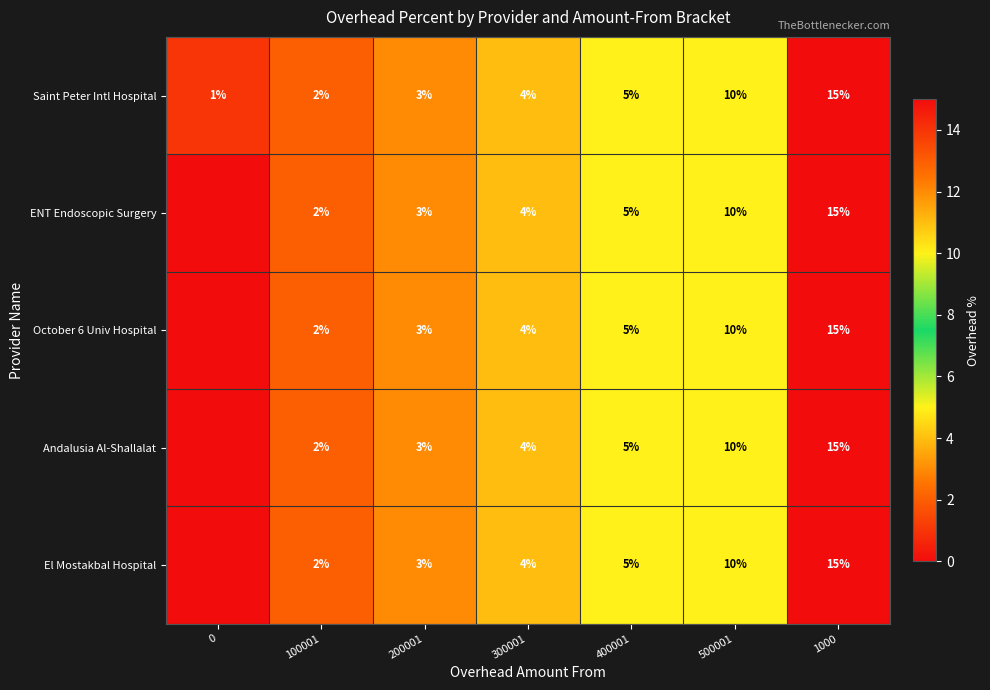

The value of El Mostakbal Hospital at 500001 is 10. True or false?

True